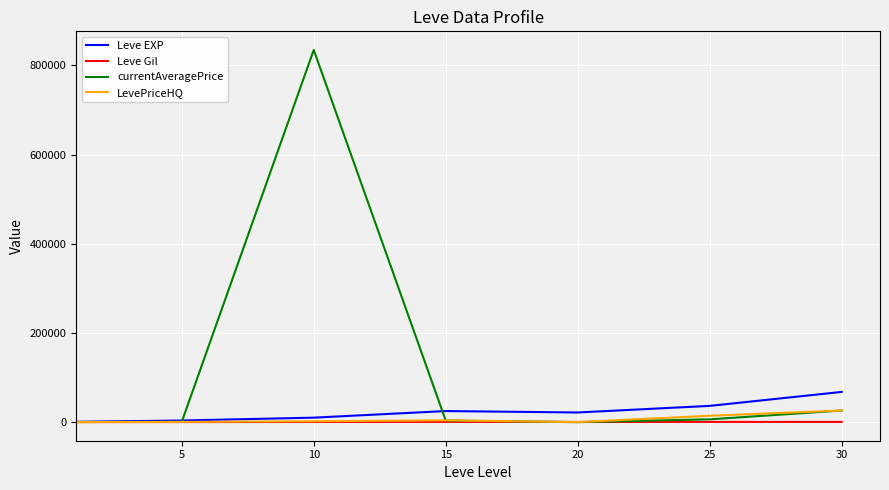

Which series ends up on top after the final intersection of Leve Gil and LevePriceHQ?

LevePriceHQ